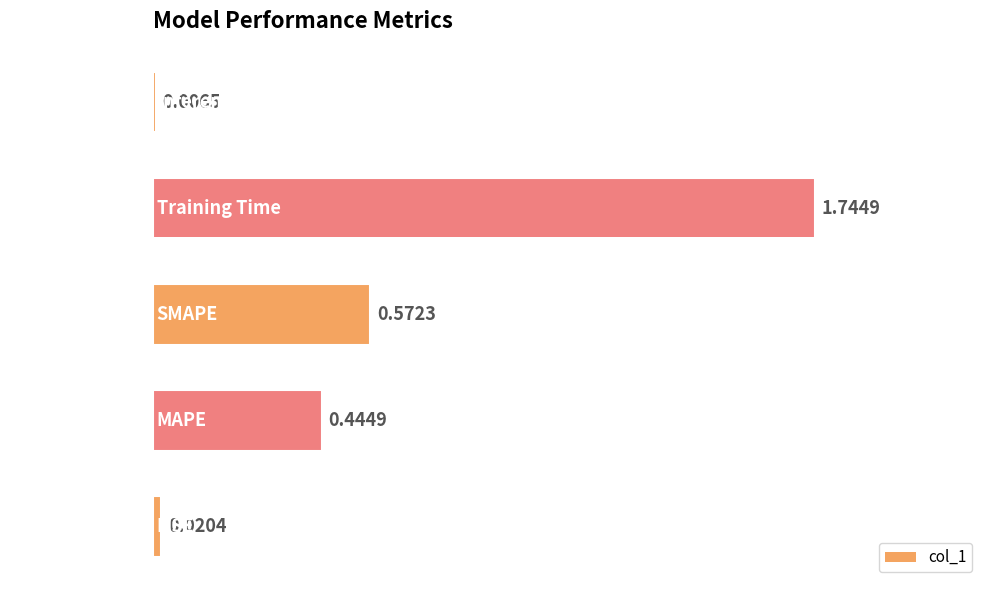

What is the change in value from SMAPE to Training Time?

+1.2